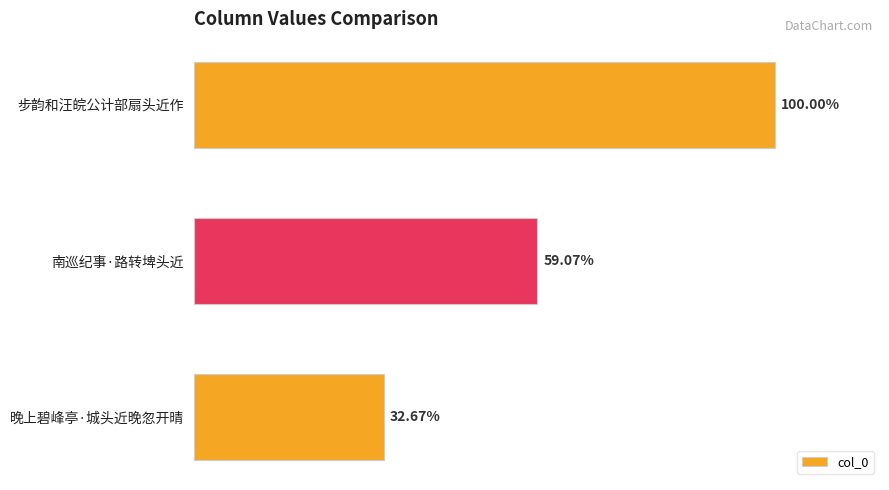

How many bars are there in total?

3